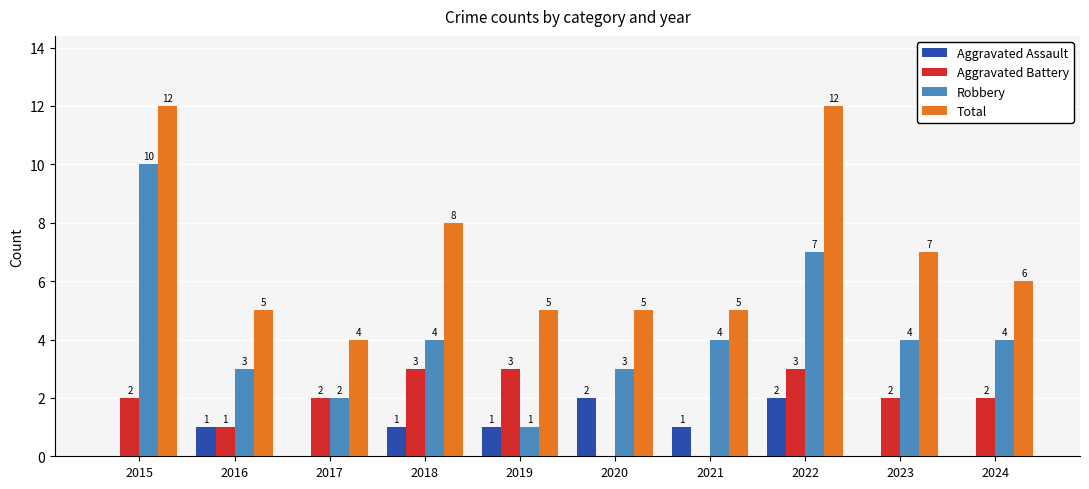

What is the maximum value for Aggravated Battery?

3